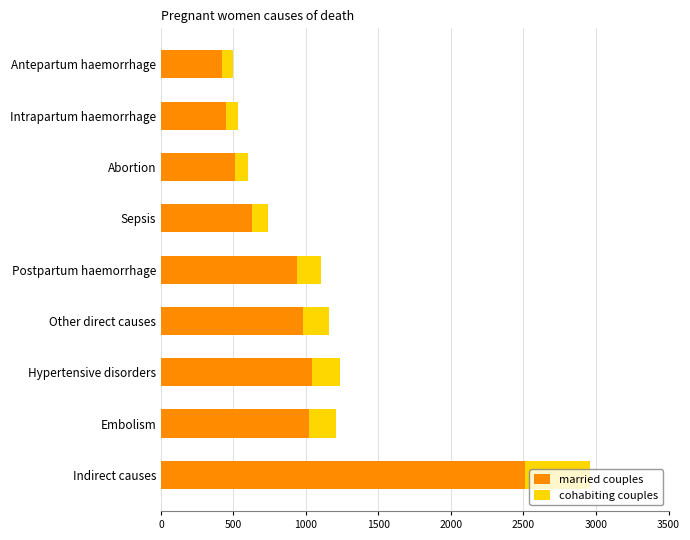

Where is married couples nearest to the value 1464?

Hypertensive disorders